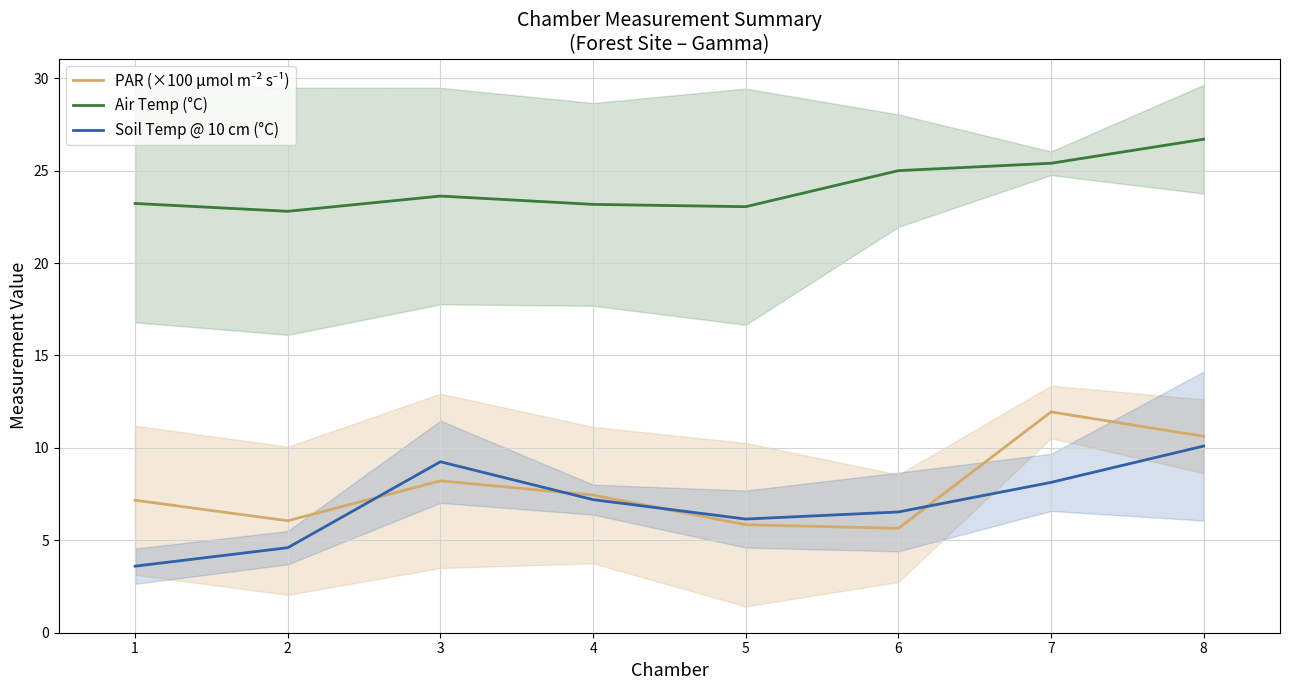

What is the difference between the maximum and second lowest values in the Air Temp (°C) series?

3.6